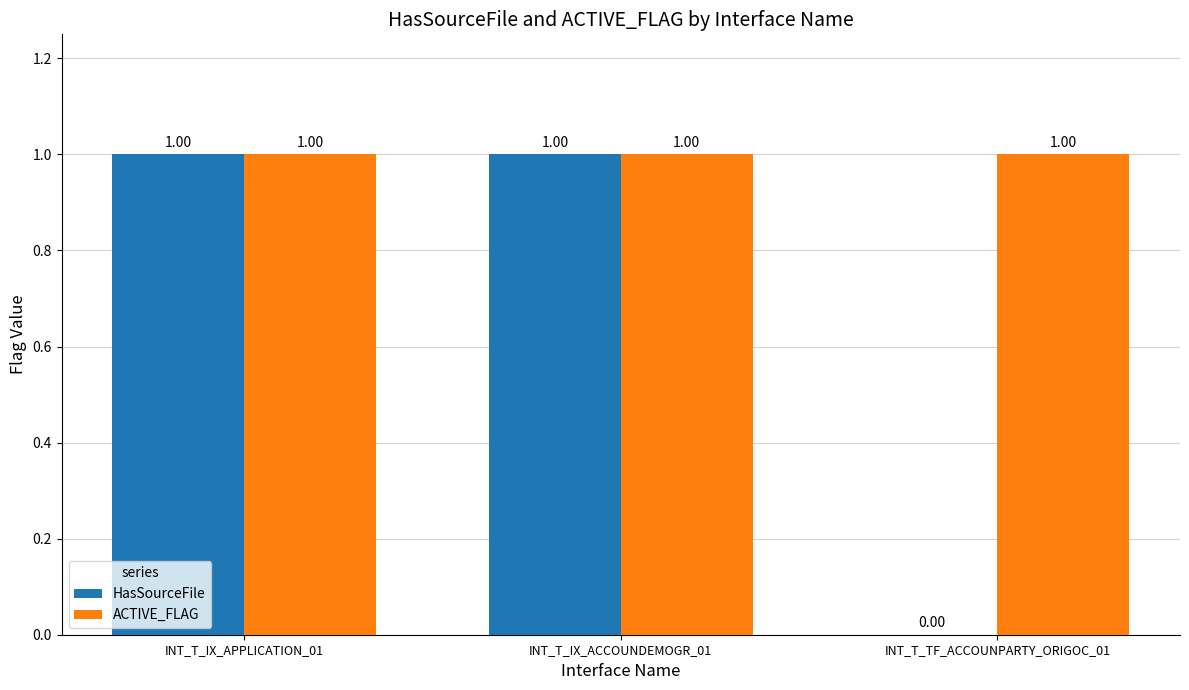

Which series changed the most between INT_T_IX_APPLICATION_01 and INT_T_TF_ACCOUNPARTY_ORIGOC_01?

HasSourceFile